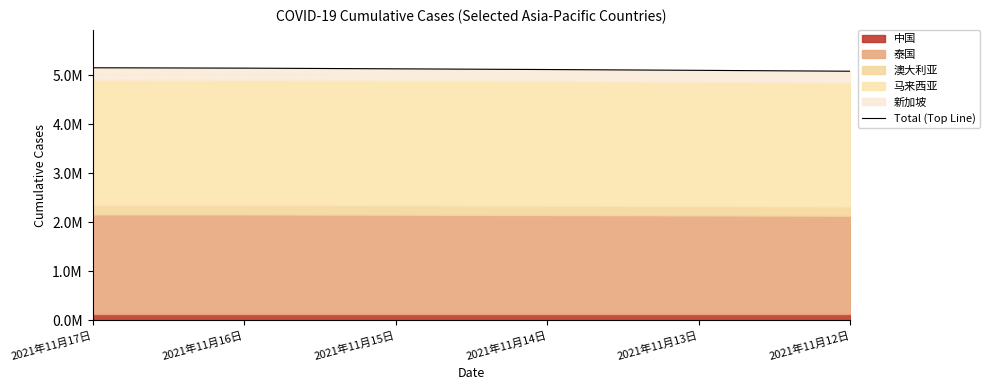

The value at 2021年11月14日 is 5111825. True or false?

True